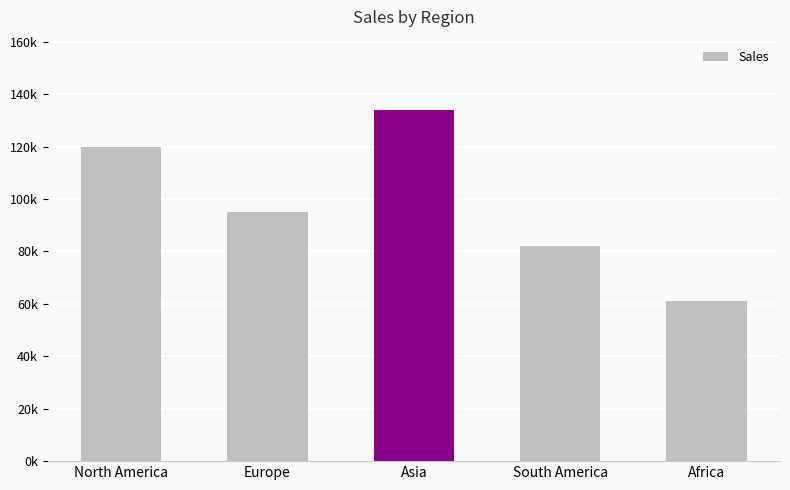

Rank the categories by value from highest to lowest.

Asia, North America, Europe, South America, Africa